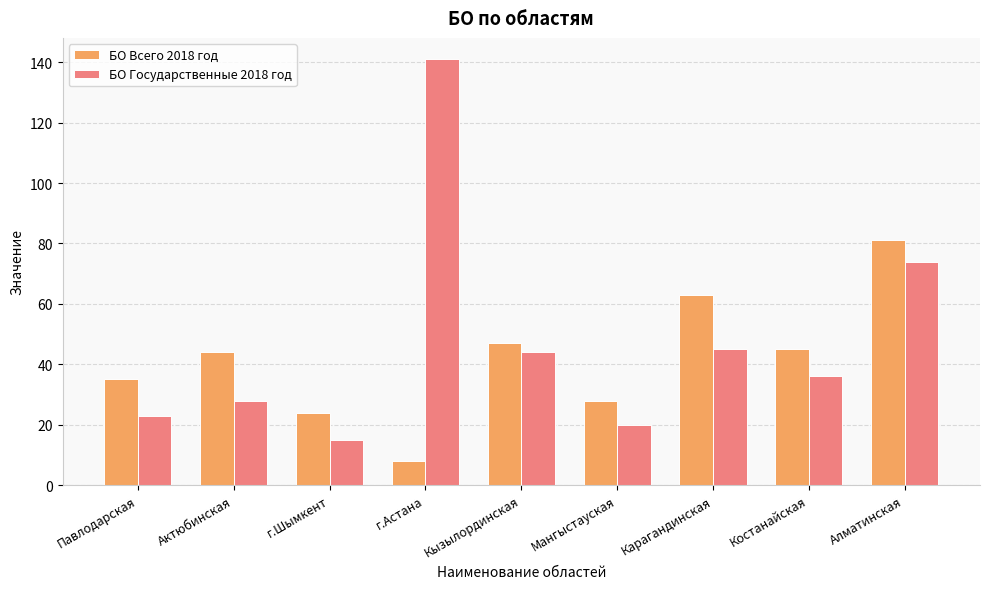

What is the total value across all series at Костанайская?

81